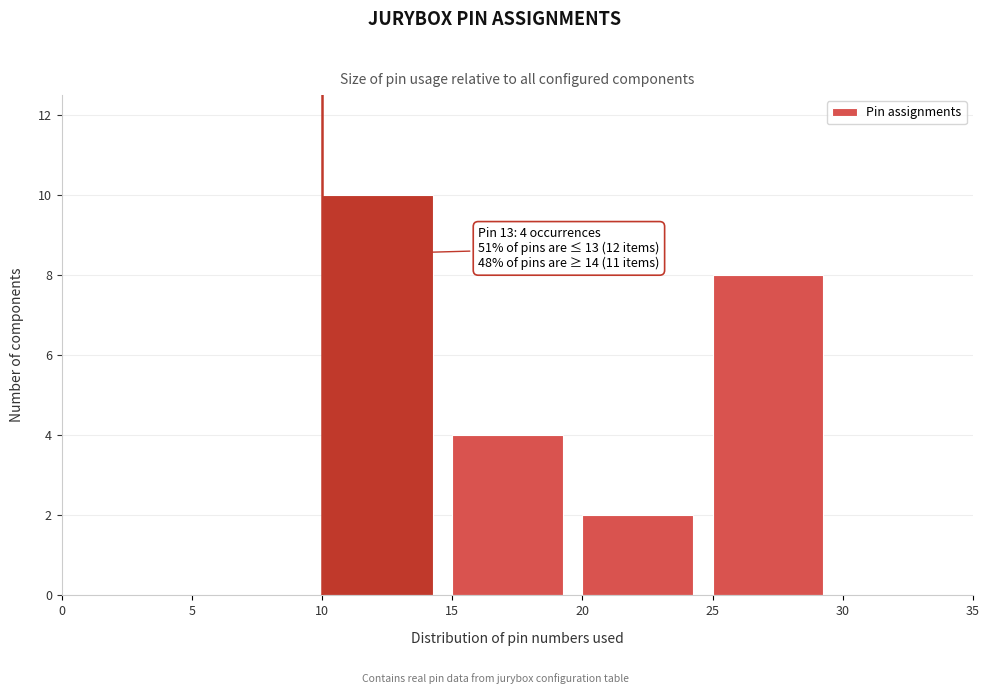

Over which range of the x-axis is the bar tallest?

10 to 15